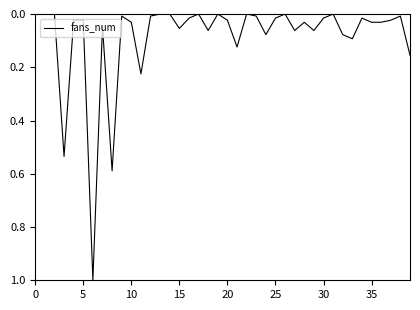

Does the chart have visible grid lines?

No